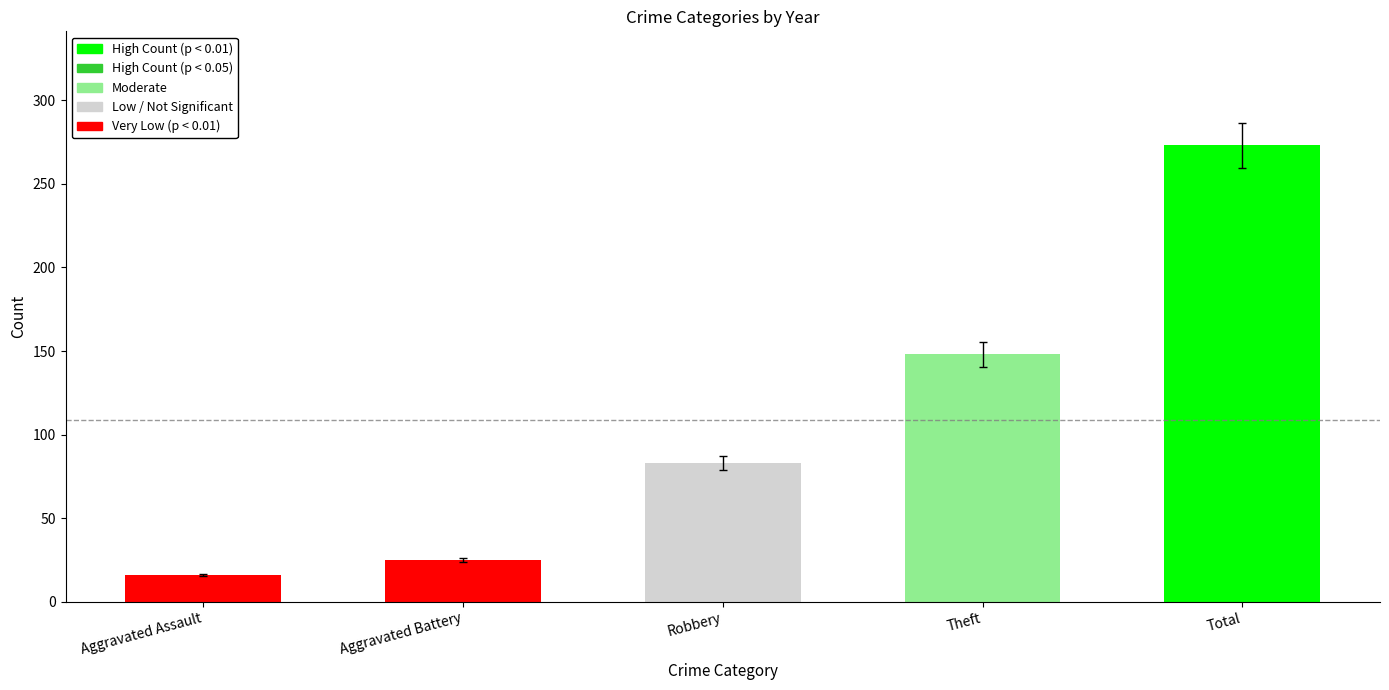

Count the number of data series in this chart.

1